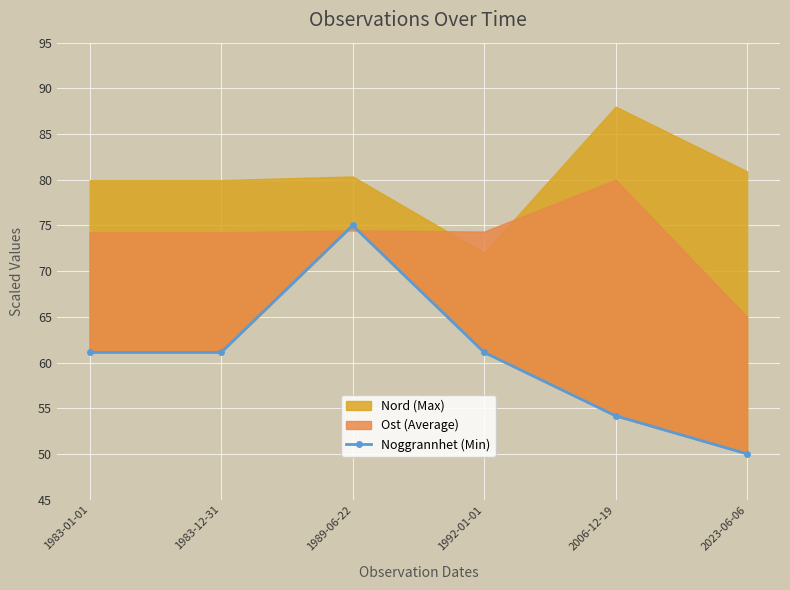

Reading right to left, extract all data points from this chart.

50.0	54.2	61.1	75.0	61.1	61.1